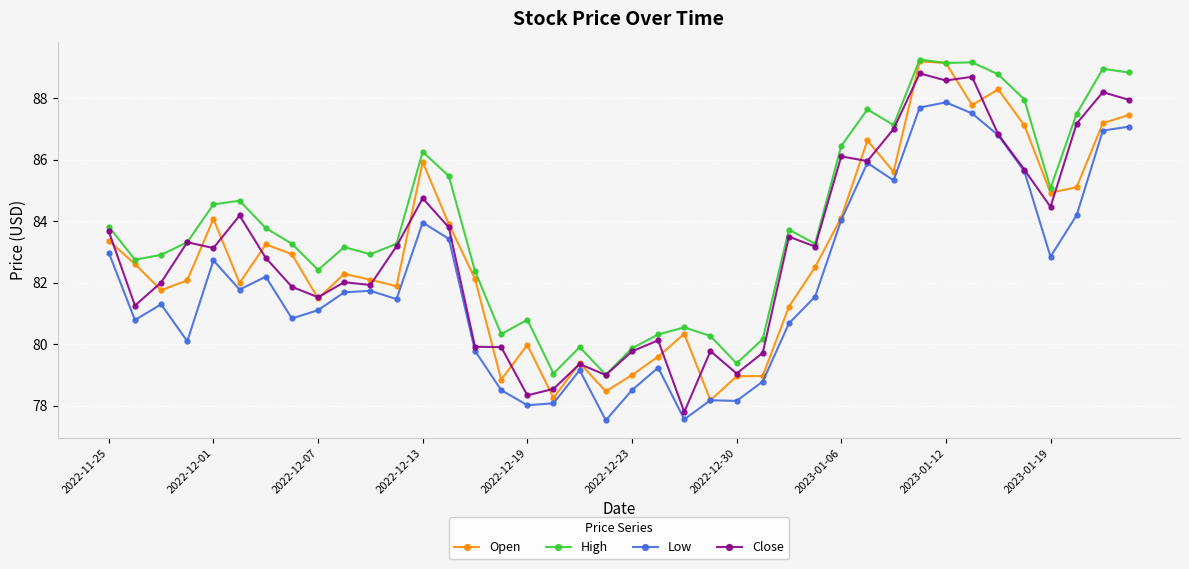

What is the greatest value displayed?

89.3